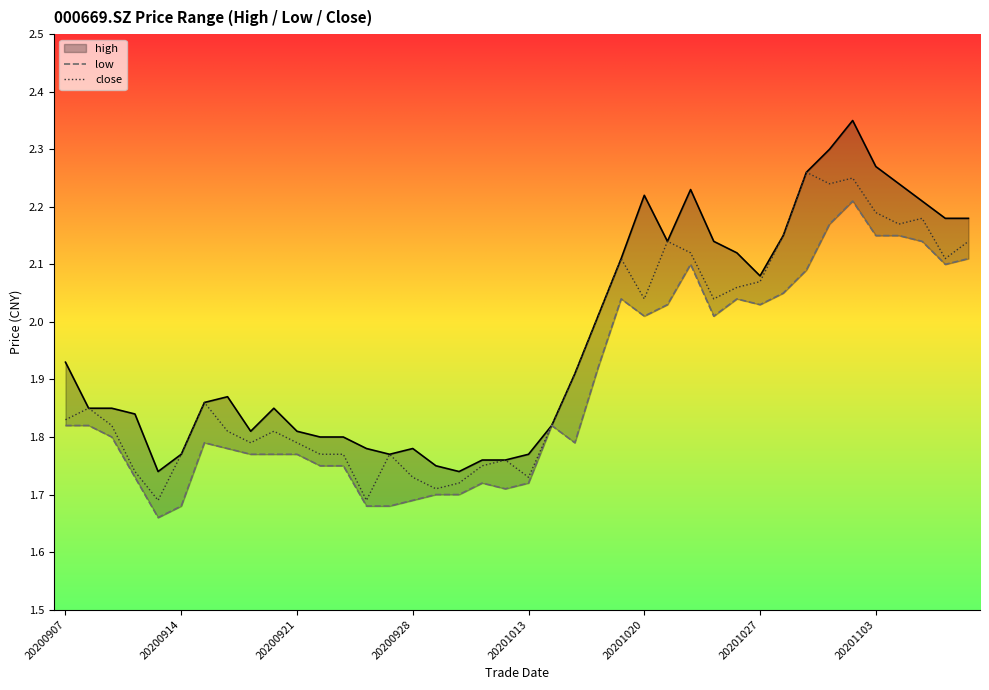

True or false: high and close cross at least once.

False